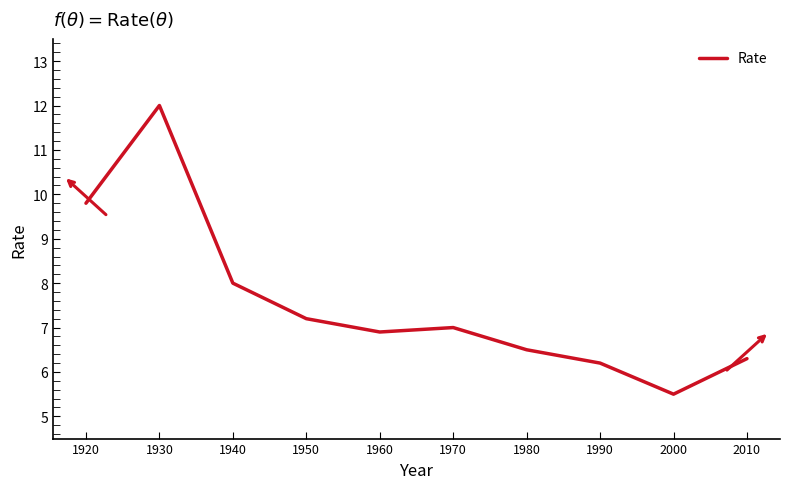

What is the change in value from 1950 to 2000?

-1.7